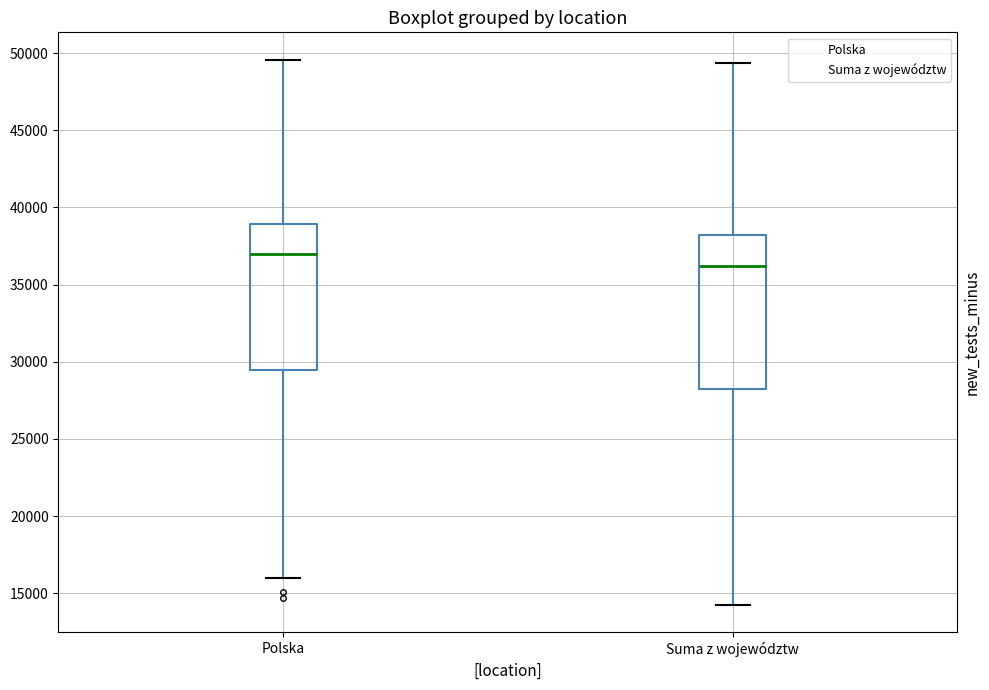

Which box is the tallest, from its lower edge to its upper edge?

Suma z województw